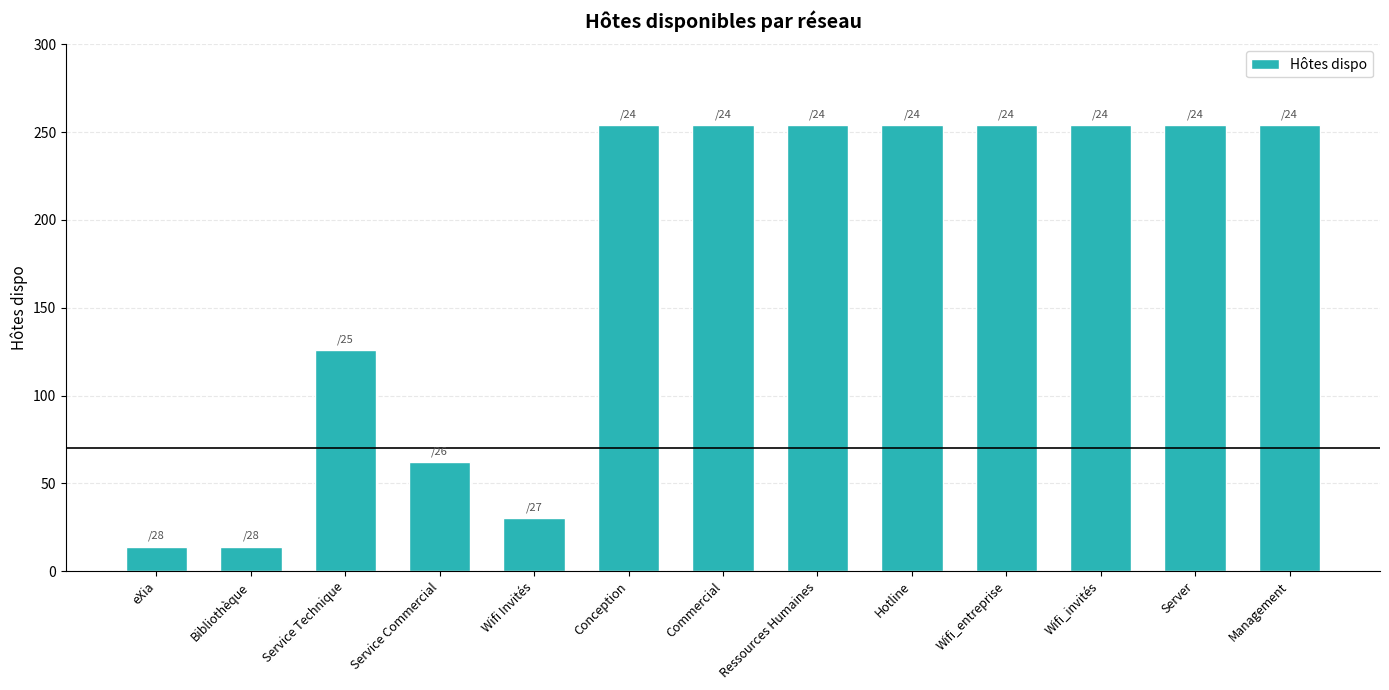

What is the smallest value displayed?

14